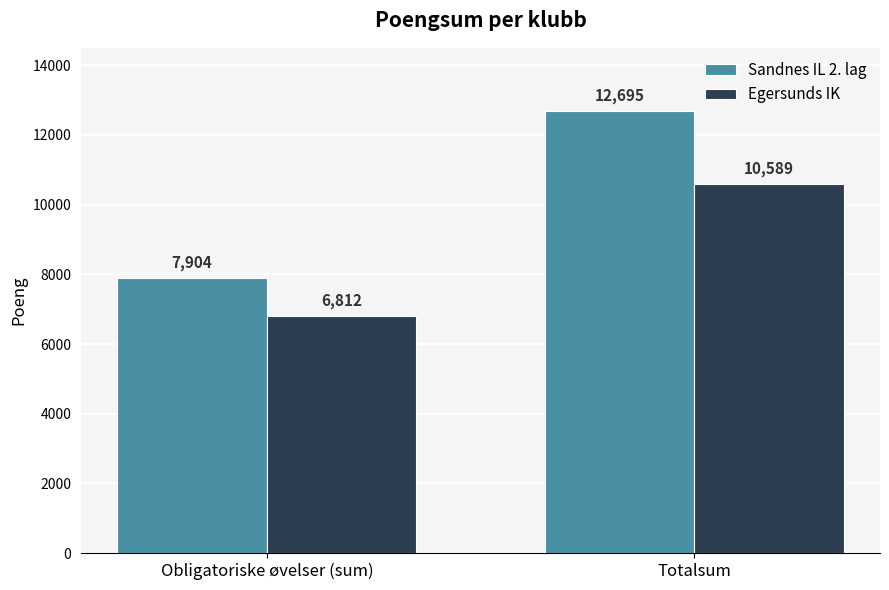

True or false: Sandnes IL 2. lag has a value of 7904 at Obligatoriske øvelser (sum).

True